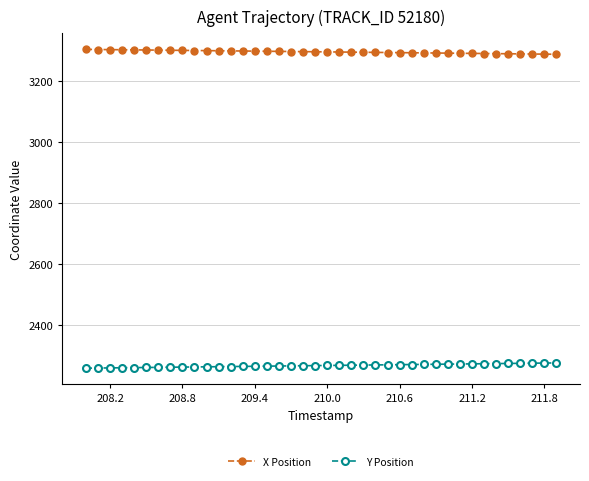

What is the highest value of the X Position series?

3303.2